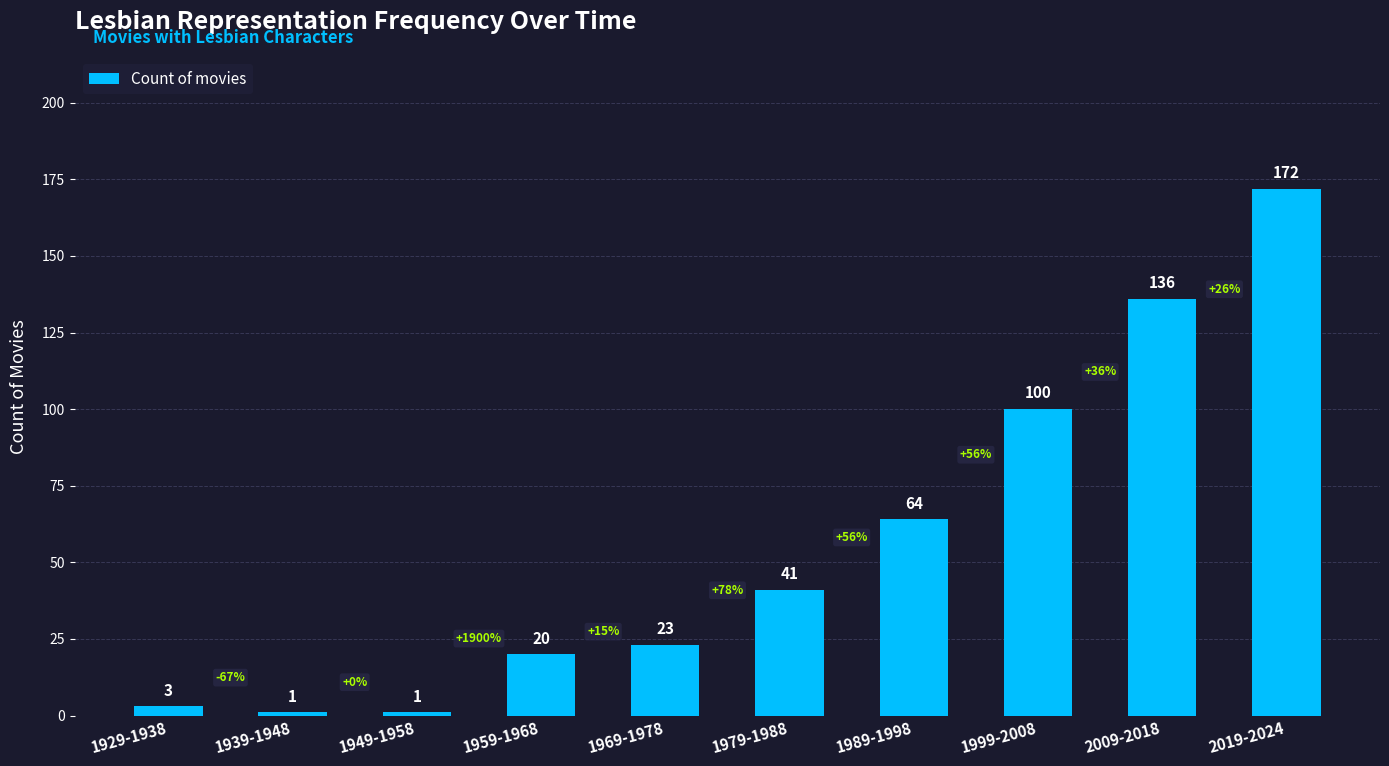

Reading right to left, transcribe all the data shown in this chart.

2019-2024=172	2009-2018=136	1999-2008=100	1989-1998=64	1979-1988=41	1969-1978=23	1959-1968=20	1949-1958=1	1939-1948=1	1929-1938=3